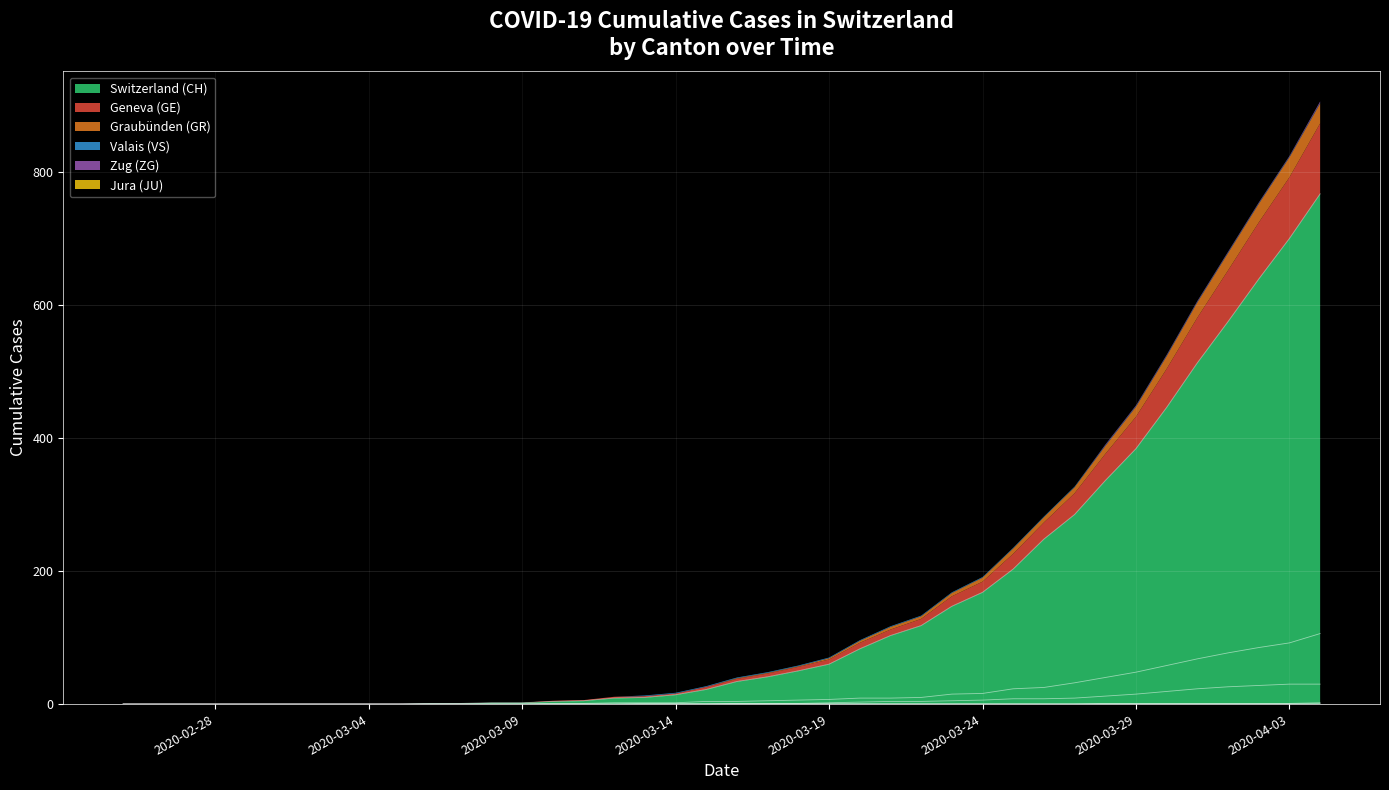

What is the maximum value for GE?

106